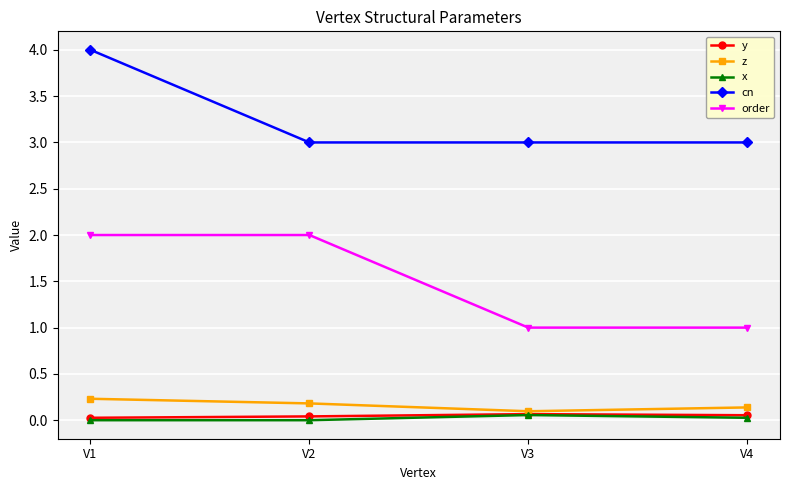

Is the value of x at V2 greater than the value of order at V2?

No